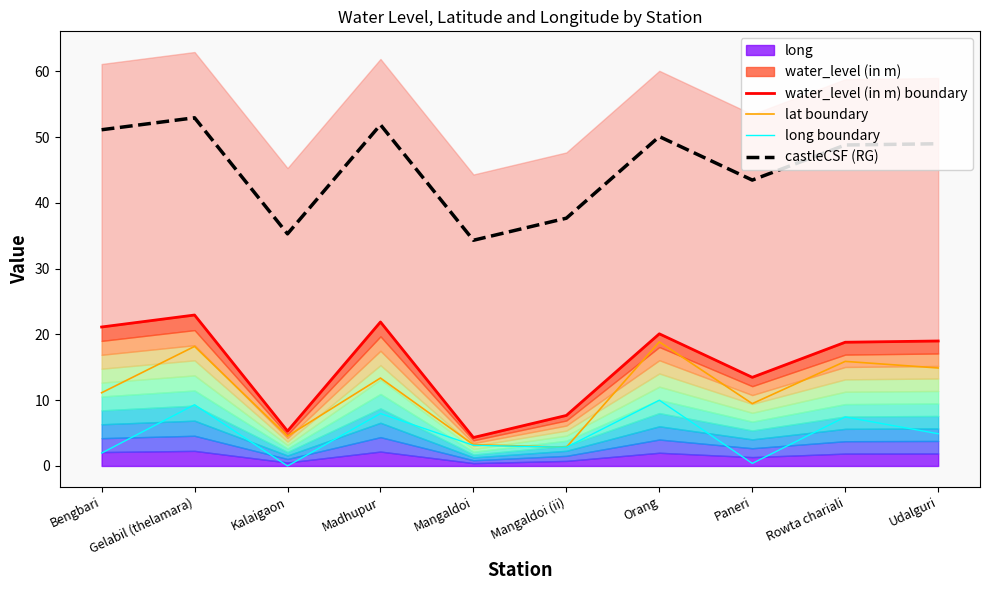

What is the average value of the long boundary series?

4.8